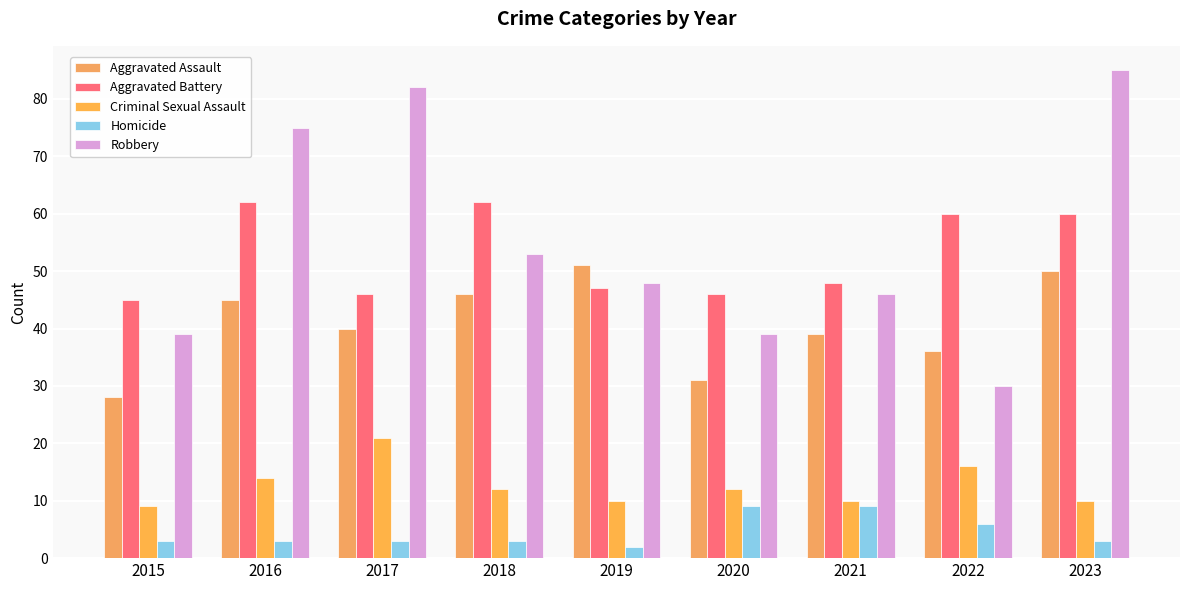

How many bars are there in total?

45